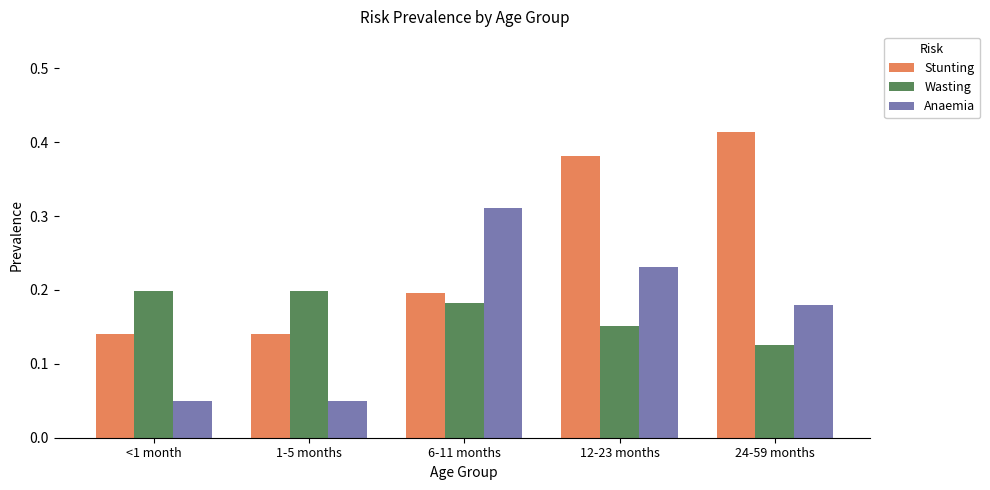

Which label corresponds to the largest value in the chart?

24-59 months